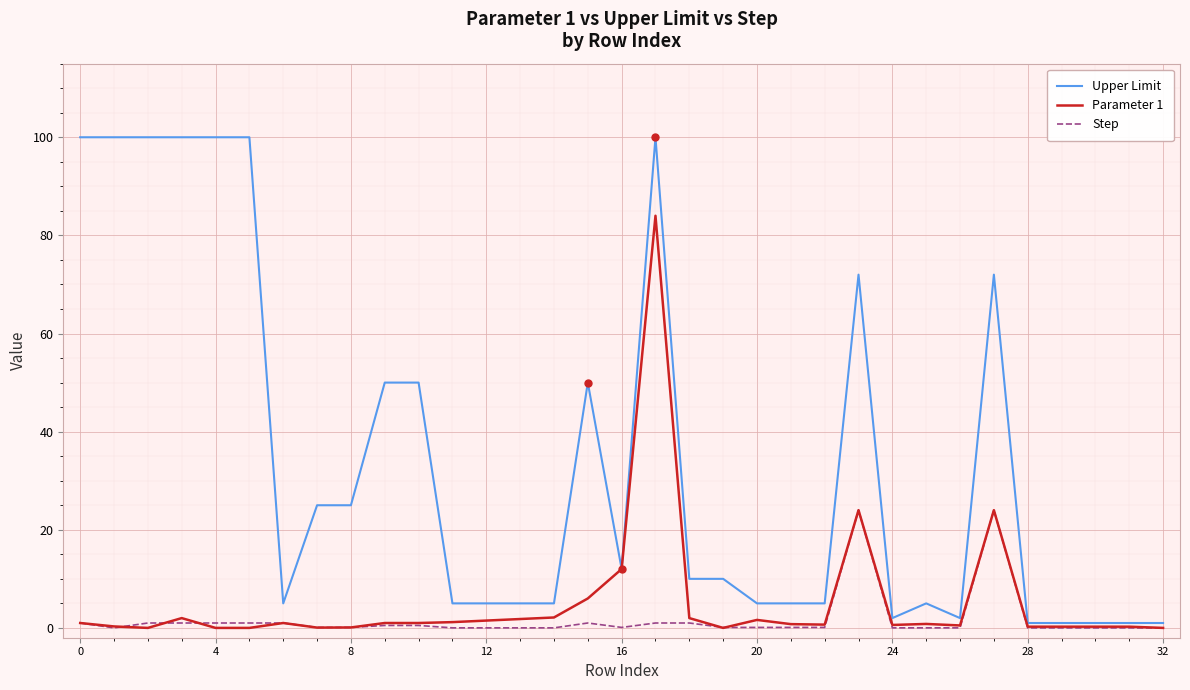

Which series has the largest total across all categories?

Upper Limit